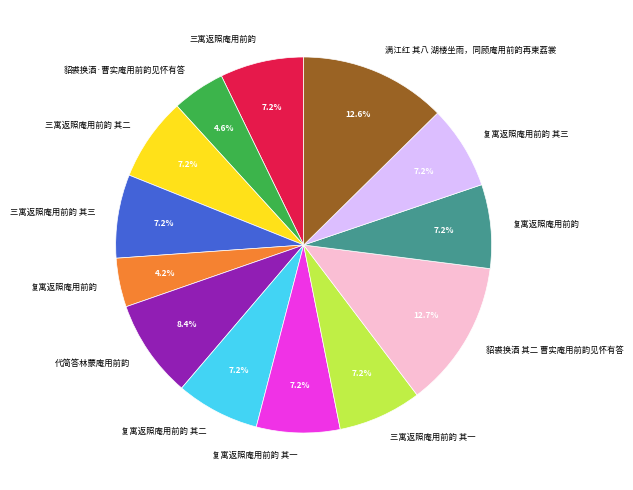

To the nearest percent, what is the difference between the largest and smallest slice percentages?

8%